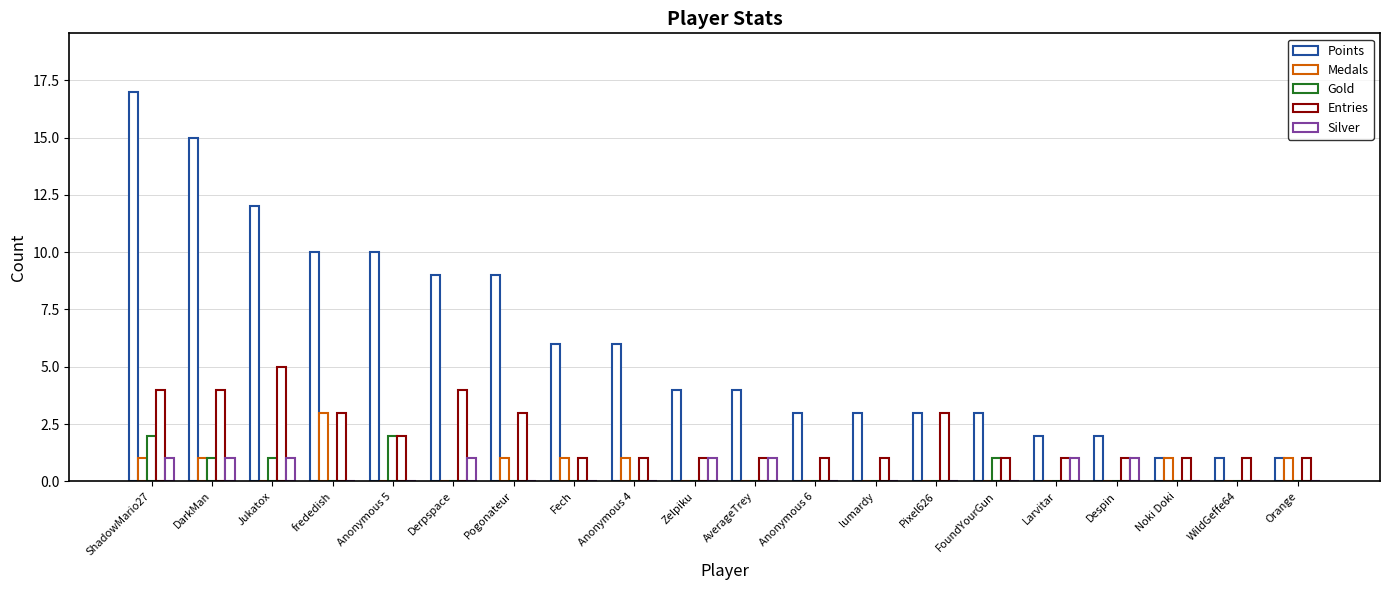

Rank the categories by Points value from lowest to highest.

Noki Doki, WildGeffe64, Orange, Larvitar, Despin, Anonymous 6, lumardy, Pixel626, FoundYourGun, Zelpiku, AverageTrey, Fech, Anonymous 4, Derpspace, Pogonateur, frededish, Anonymous 5, Jukatox, DarkMan, ShadowMario27